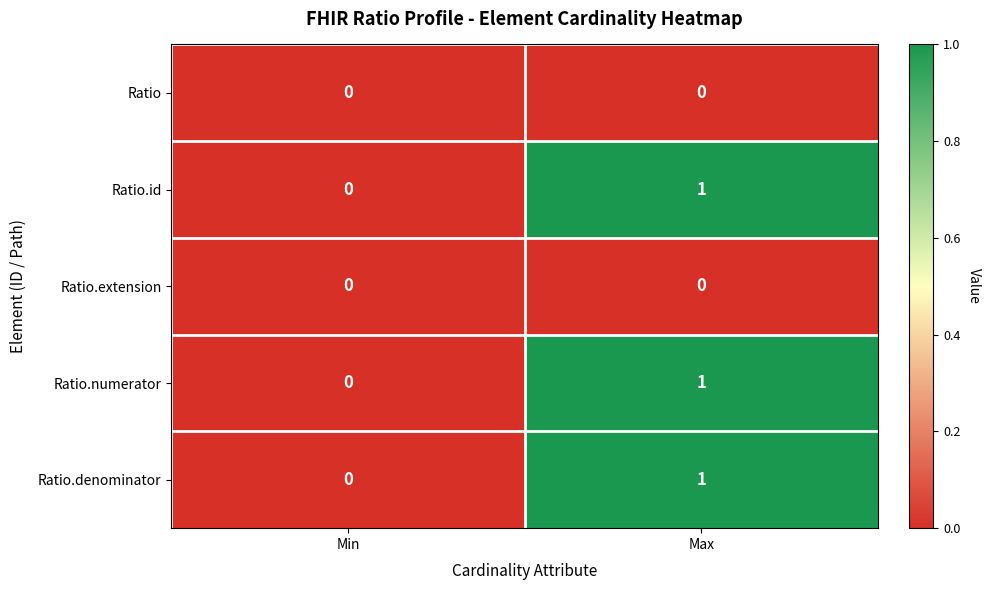

At which label is Ratio.numerator closest to 0?

Min